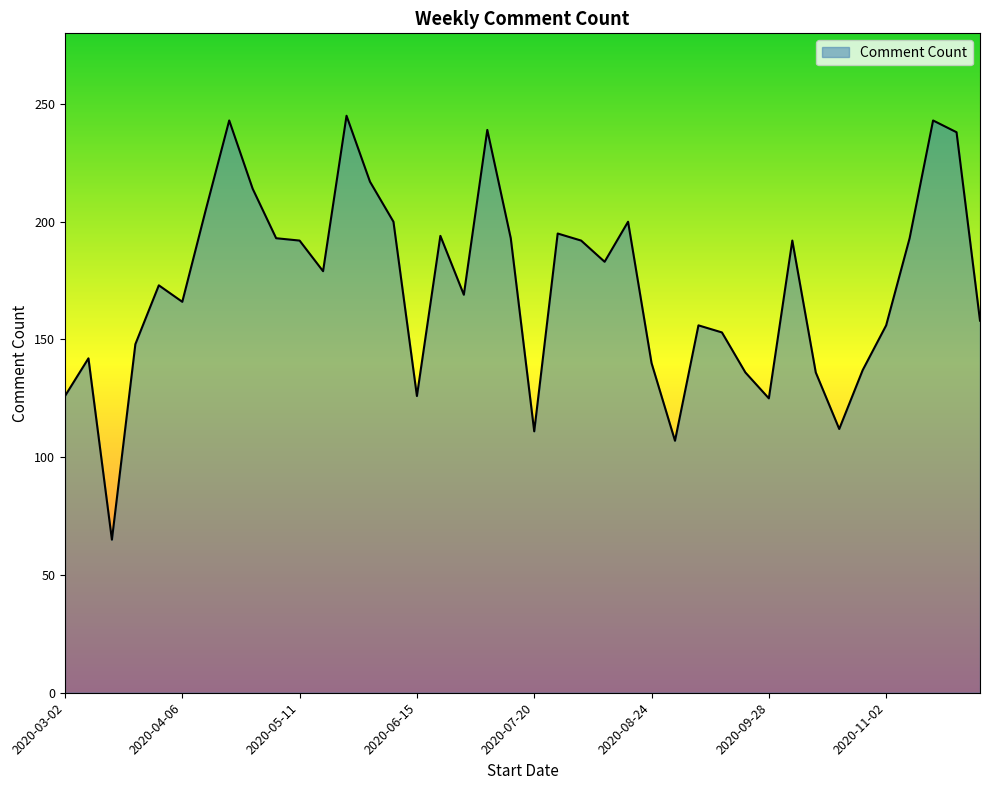

What is the minimum value shown in the chart?

65